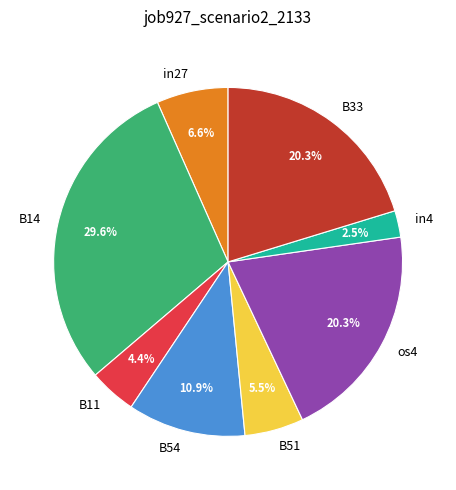

What is the smallest slice in the pie chart?

in4